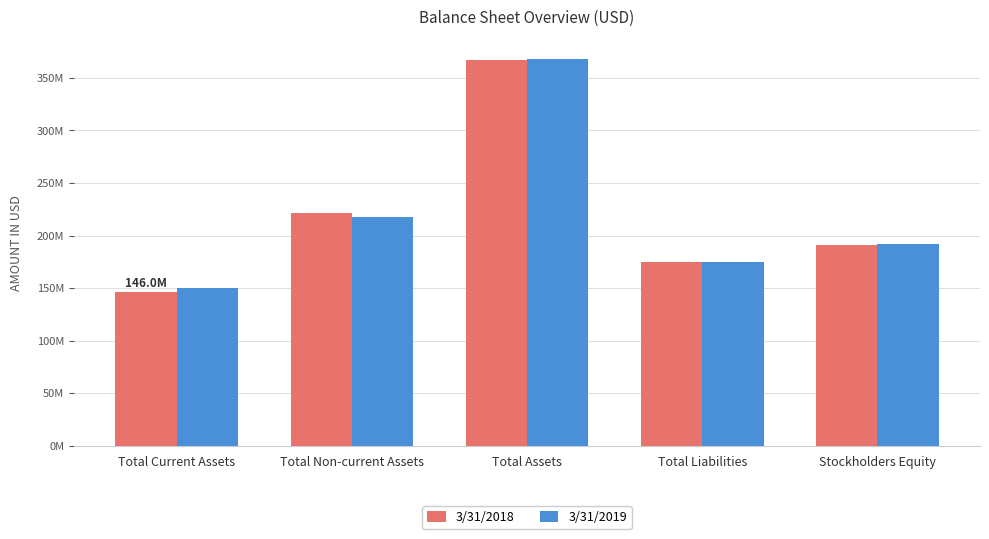

The 3/31/2018 series shows 85051258 at Total Current Assets. True or false?

False